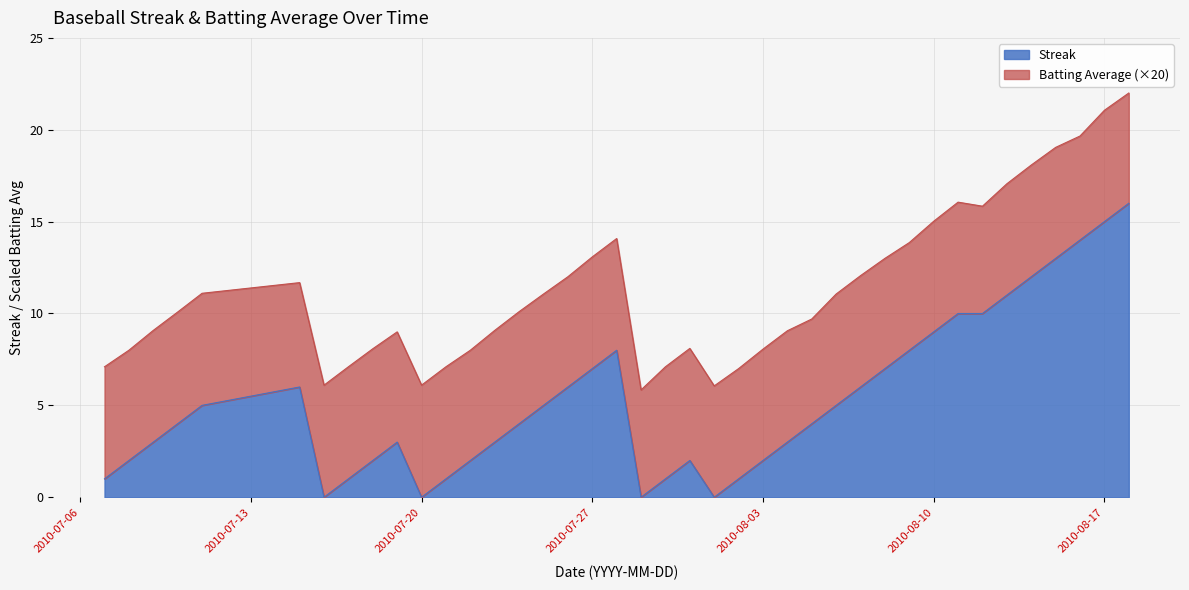

What is the difference between the values at 2010-07-31 and 2010-08-13?

9